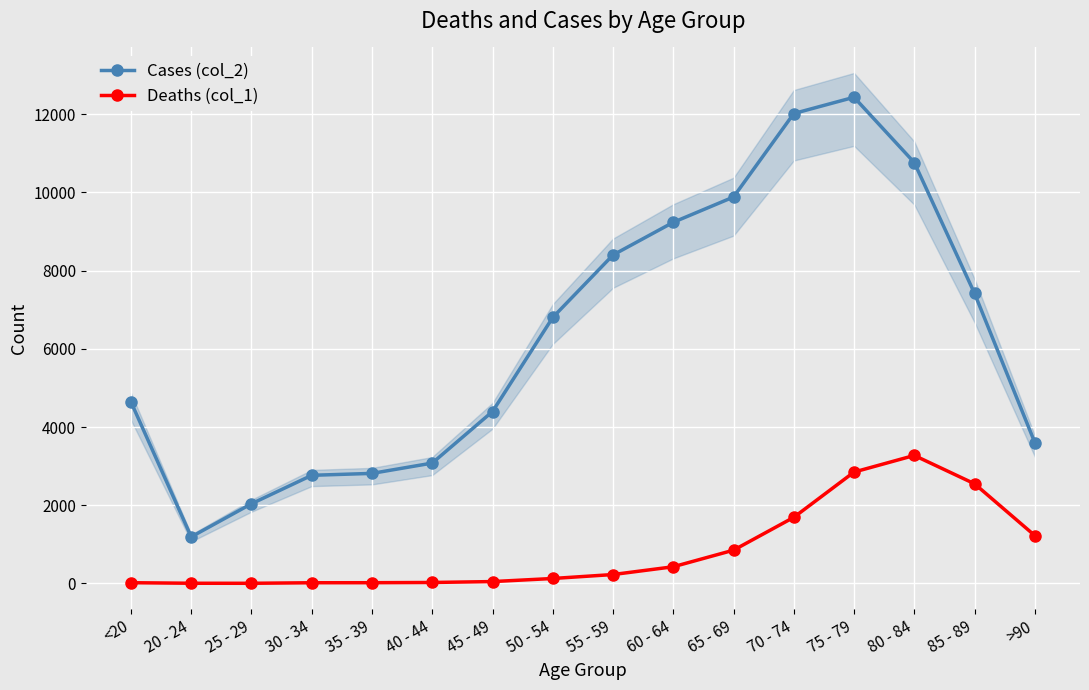

Which series has the largest total across all categories?

Cases (col_2)